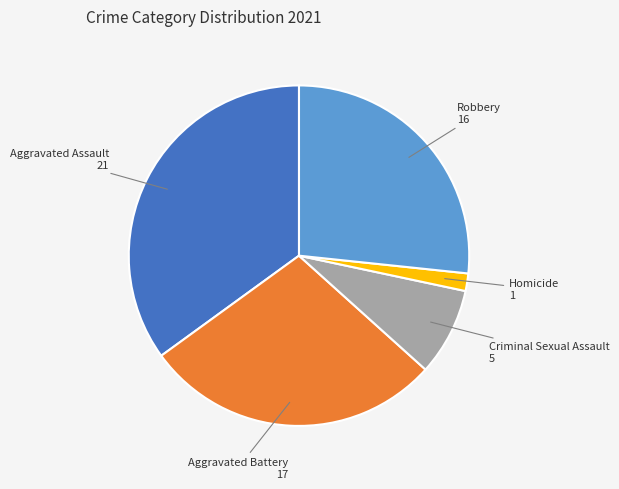

Count the number of slices in the pie.

5